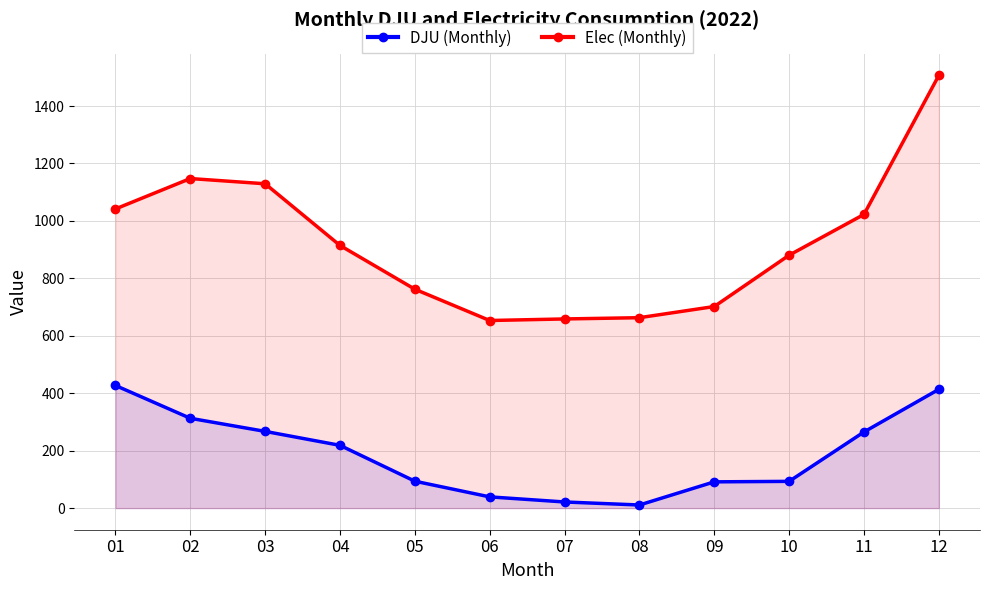

Reading left to right, extract all data points from this chart.

DJU (Monthly): 426.9	312.7	267.1	218.5	93.6	39.0	21.3	10.8	91.4	93.1	265.1	413.5
Elec (Monthly): 1041.6	1147.5	1129.3	914.5	762.1	653.2	658.6	663.0	701.8	880.6	1022.6	1506.7